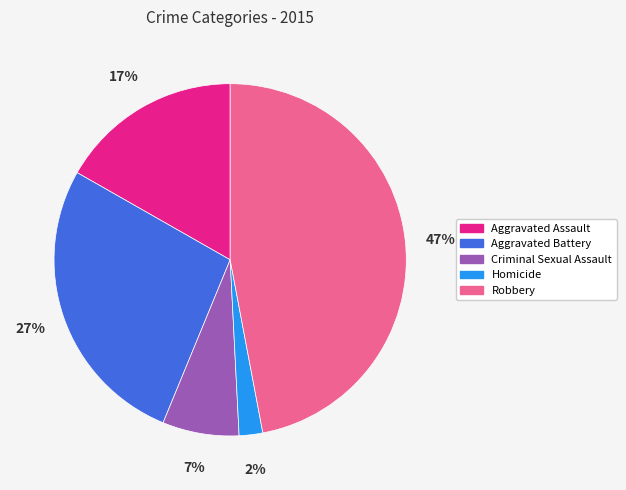

Is there a majority slice in this chart?

No